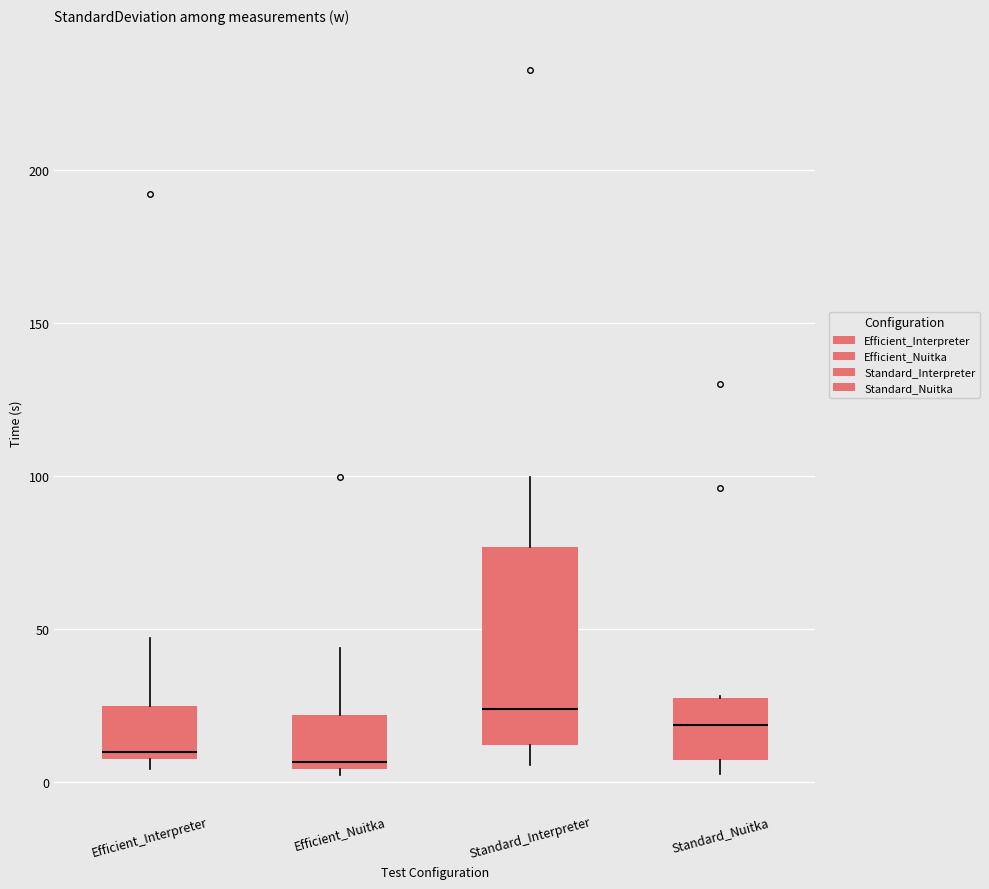

Reading left to right, transcribe this box plot: for each box, give where its median line is, the range the box spans, and where its two whiskers end, as read against the y-axis. The values are not printed on the chart, so give them approximately, as read against the axis.

Efficient_Interpreter: median 10 (just above the box's lower edge), box 10 to 25, whiskers 5 to 45
Efficient_Nuitka: median 5 (just above the box's lower edge), box 5 to 20, whiskers 0 to 45
Standard_Interpreter: median 25, box 10 to 75, whiskers 5 to 100
Standard_Nuitka: median 20, box 5 to 25, whiskers 5 (just below the box's lower edge) to 30